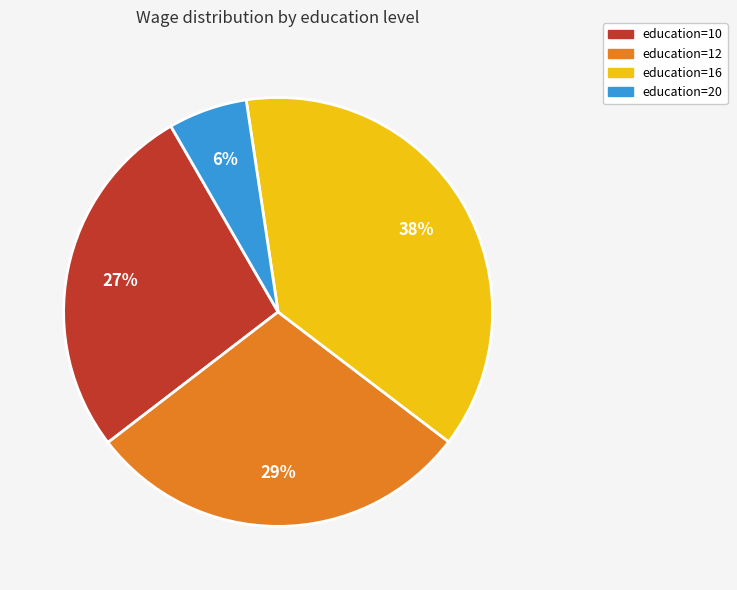

To the nearest percent, what is the difference between the largest and smallest slice percentages?

32%